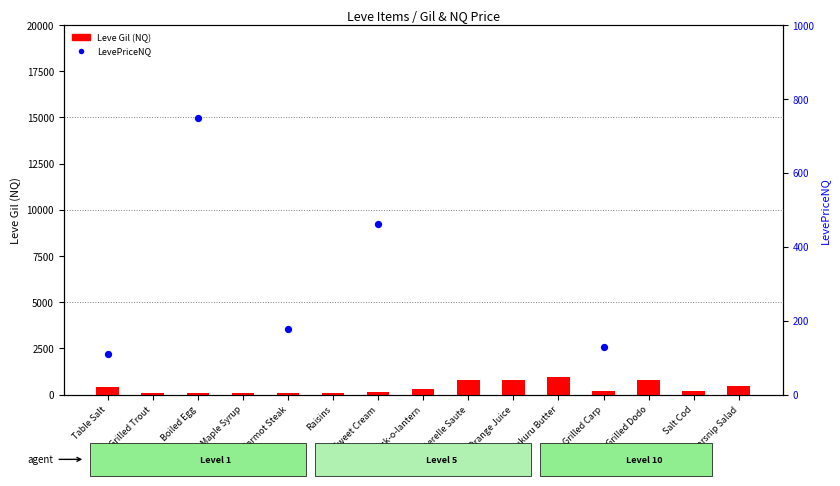

Which series contains the highest Y value?

LevePriceNQ